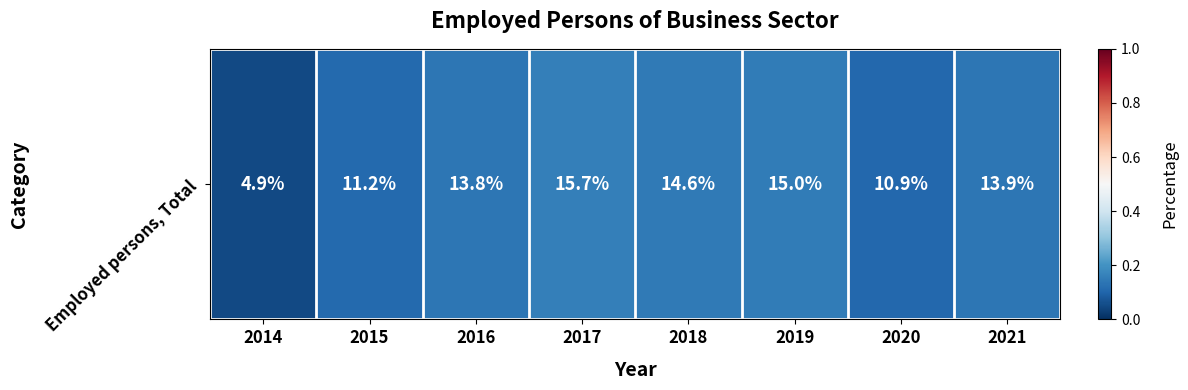

Reading right to left, transcribe all the data shown in this chart.

2021=0.1	2020=0.1	2019=0.2	2018=0.1	2017=0.2	2016=0.1	2015=0.1	2014=0.0